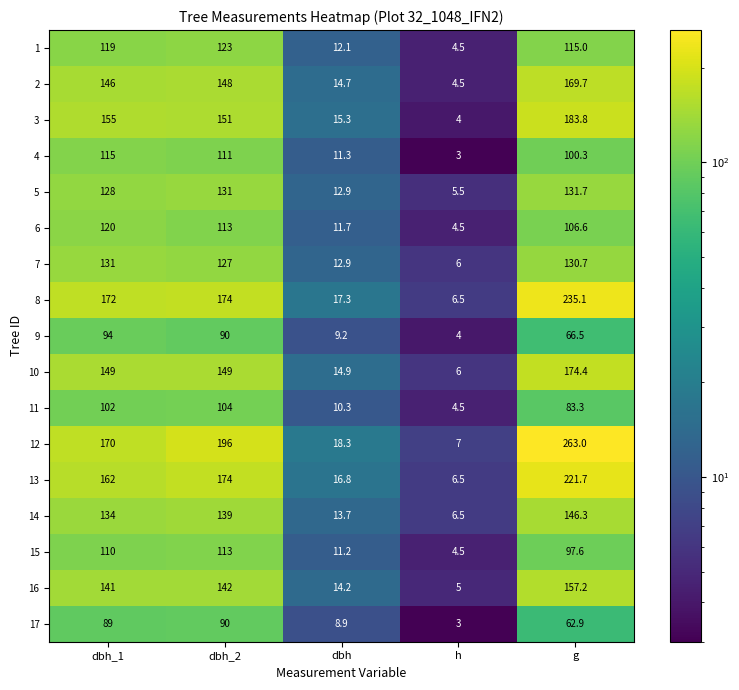

The 4 series shows 115.0 at dbh_1. True or false?

True